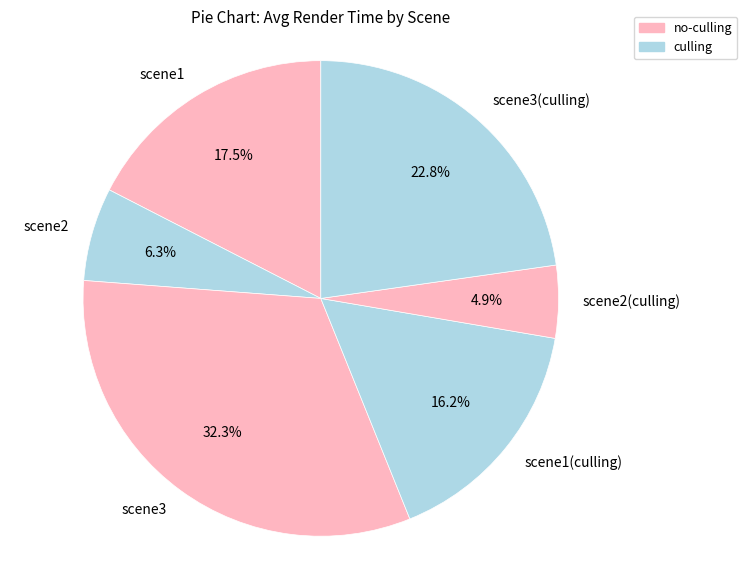

Between scene3 and scene2(culling), which is larger?

scene3